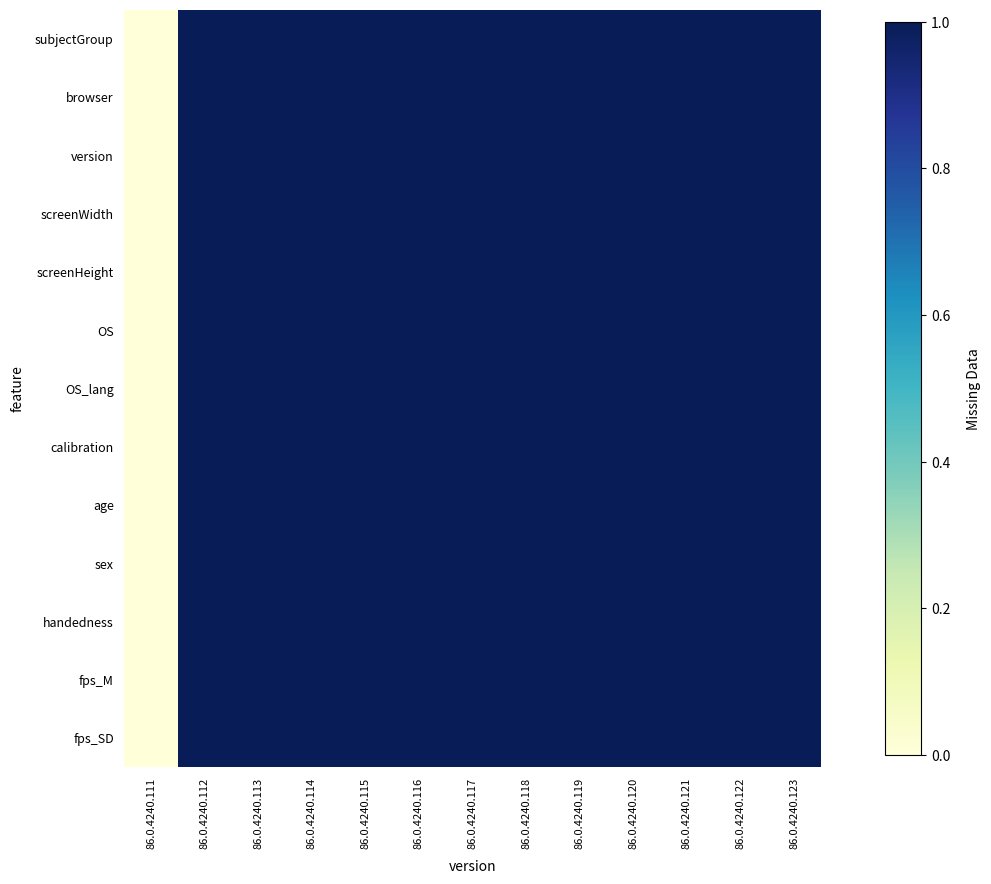

How many distinct data groups are displayed?

13